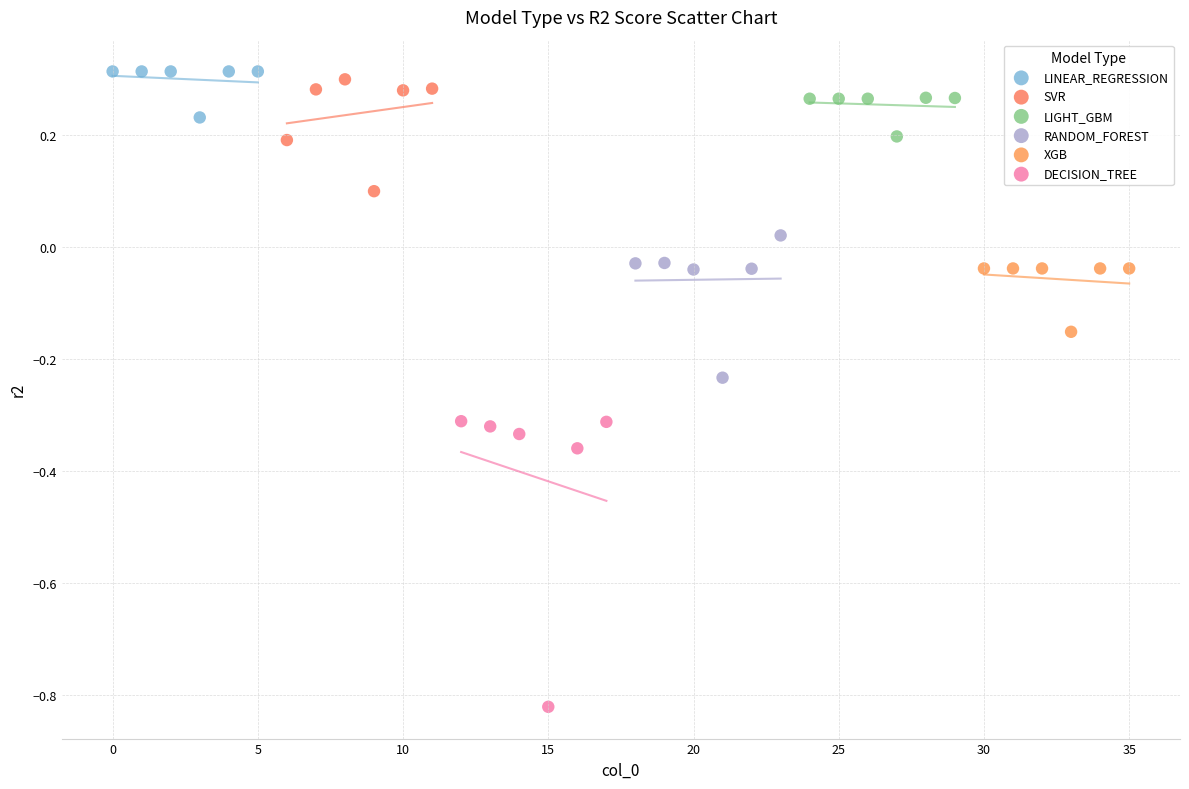

Which series has the largest Y range (max minus min)?

DECISION_TREE